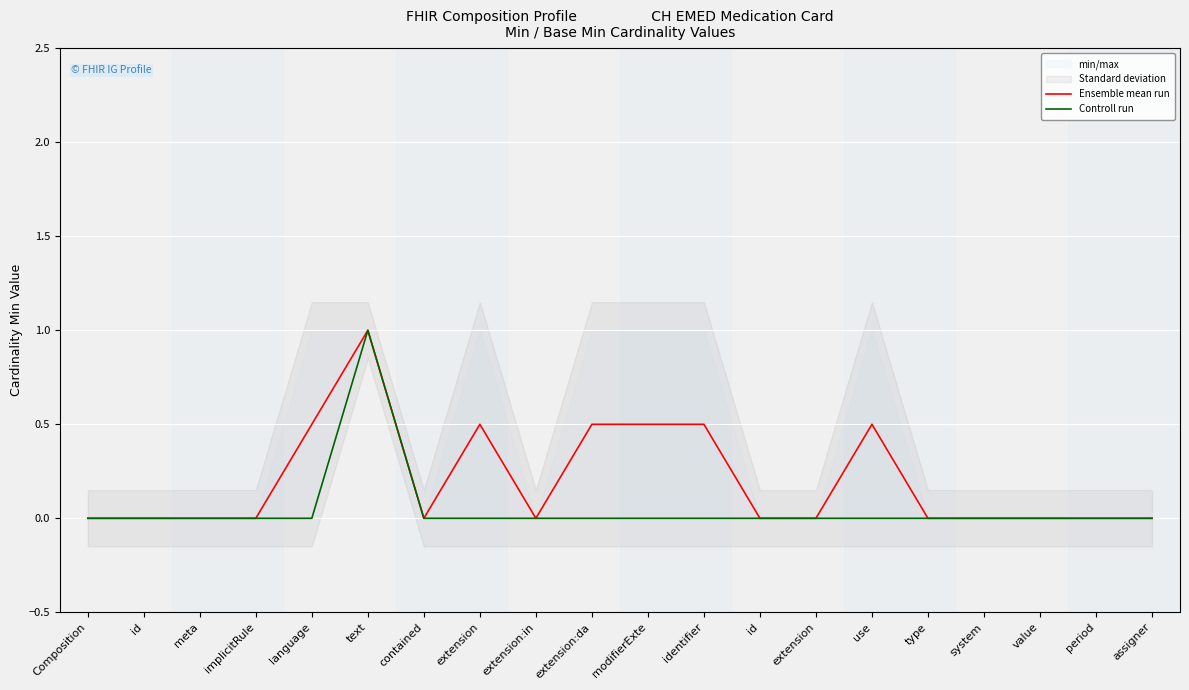

Which series has the largest total across all categories?

Ensemble mean run